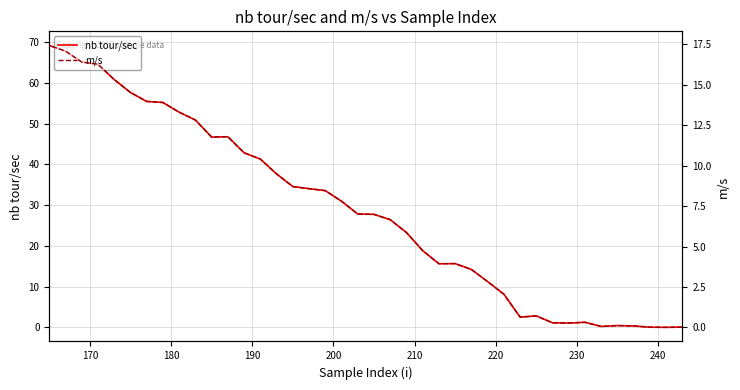

What is the sum of all nb tour/sec values?

1146.9